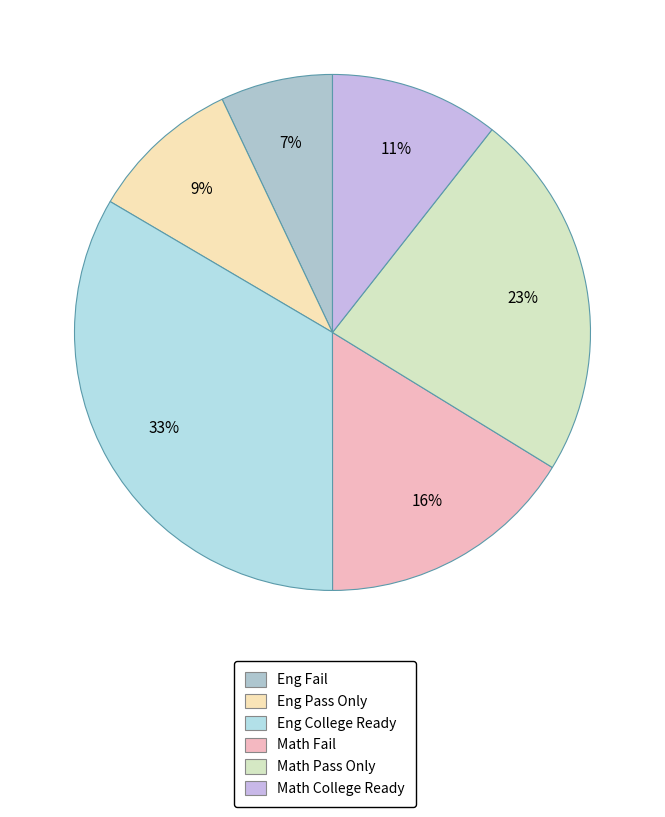

Count the number of slices in the pie.

6